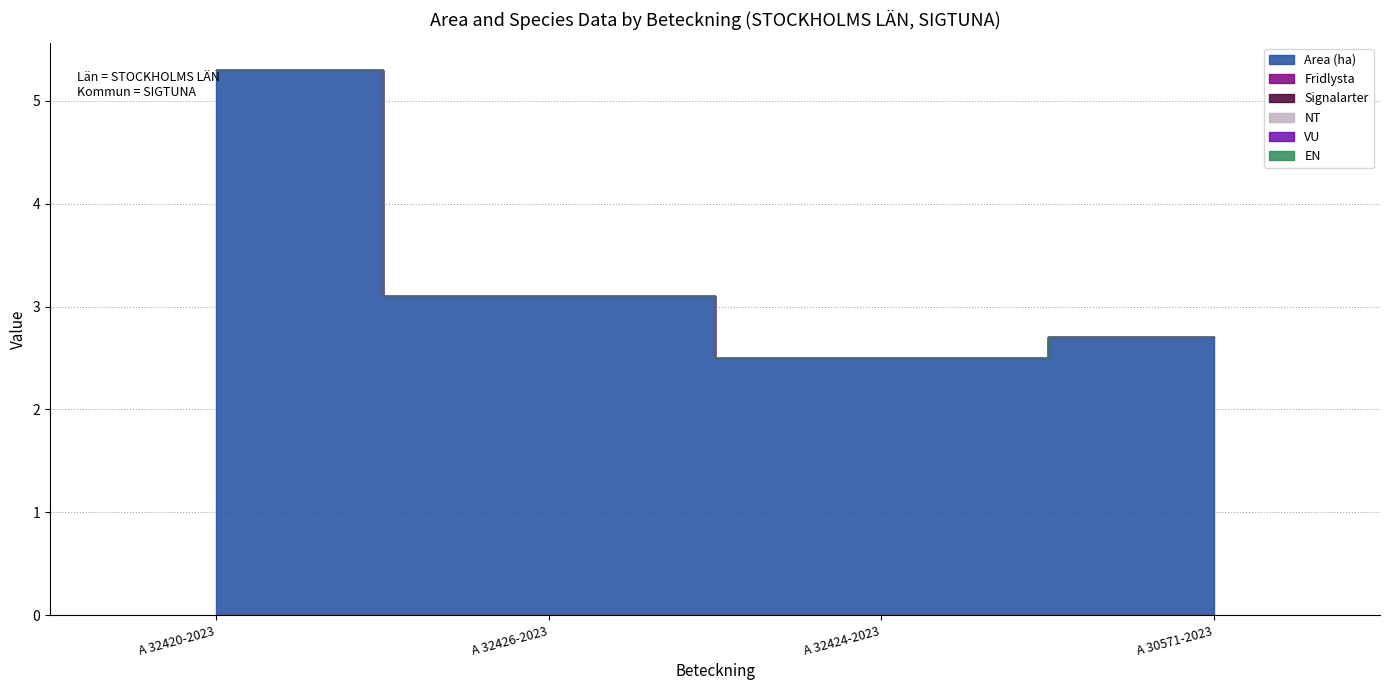

Is it true that Fridlysta equals 0.0 at A 30571-2023?

True